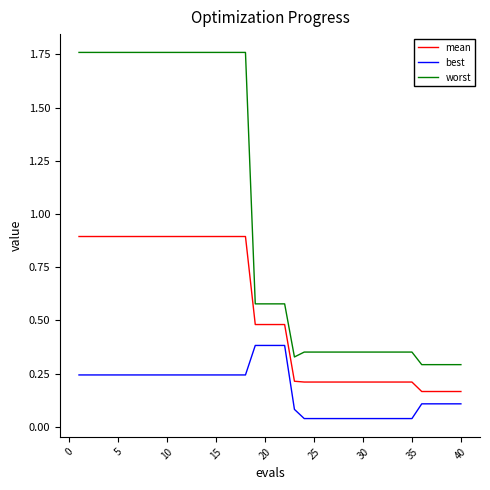

What are all the series names shown in the legend?

mean, best, worst